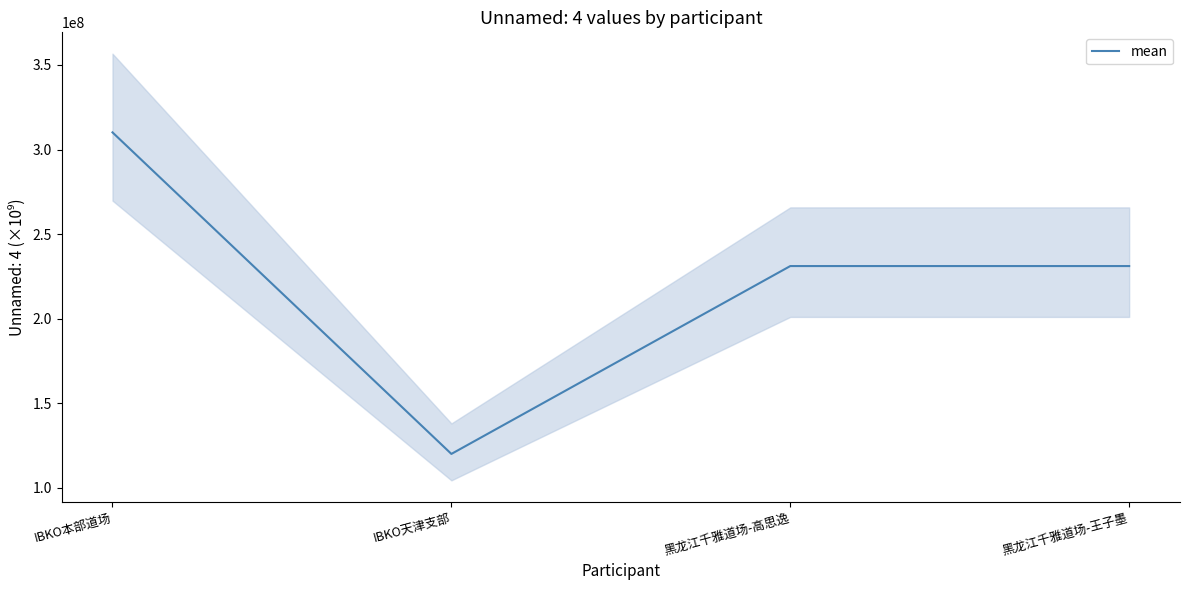

Reading right to left, transcribe all the data shown in this chart.

231121201.8	231121201.6	120103201.7	310116201.7